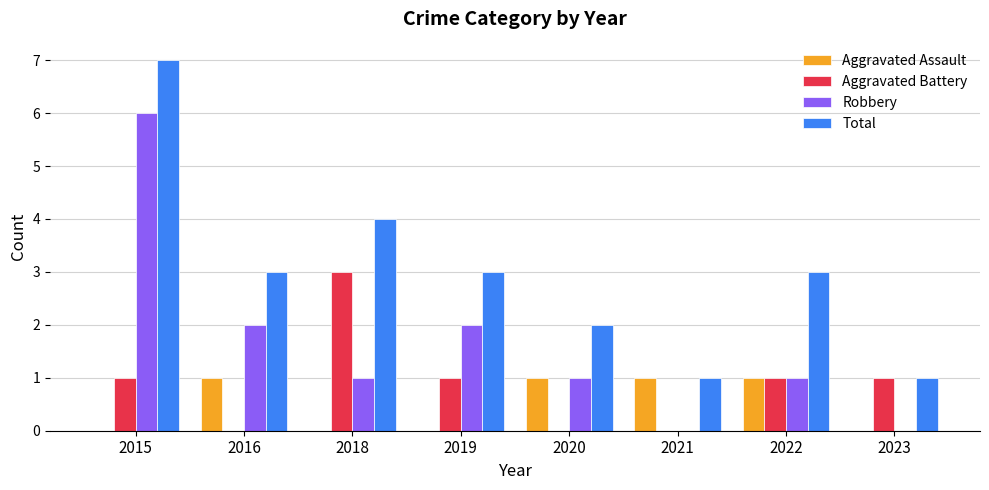

Between 2022 and 2023, which series saw the biggest shift?

Total